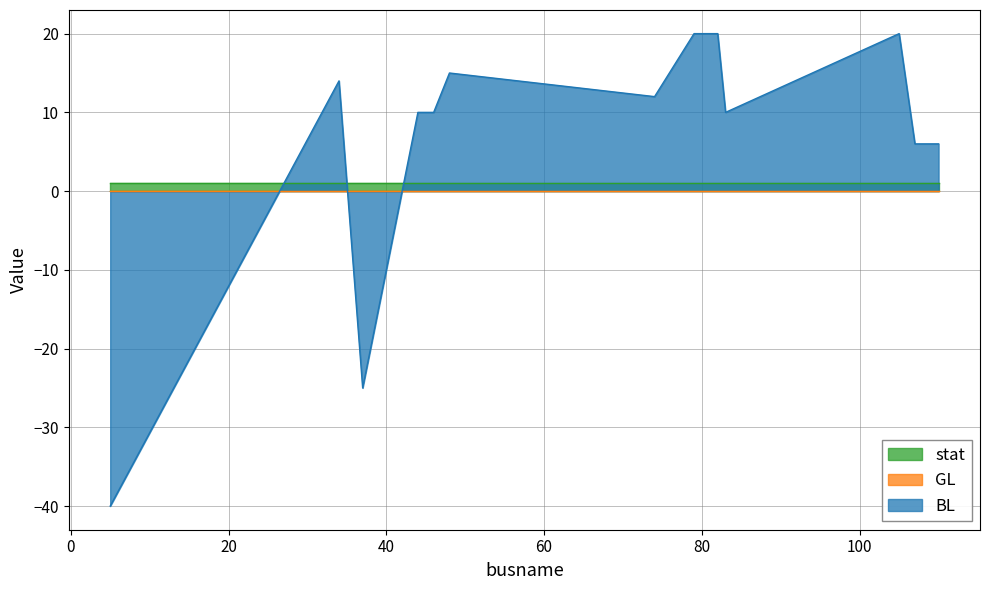

The BL series shows 10 at 45. True or false?

True